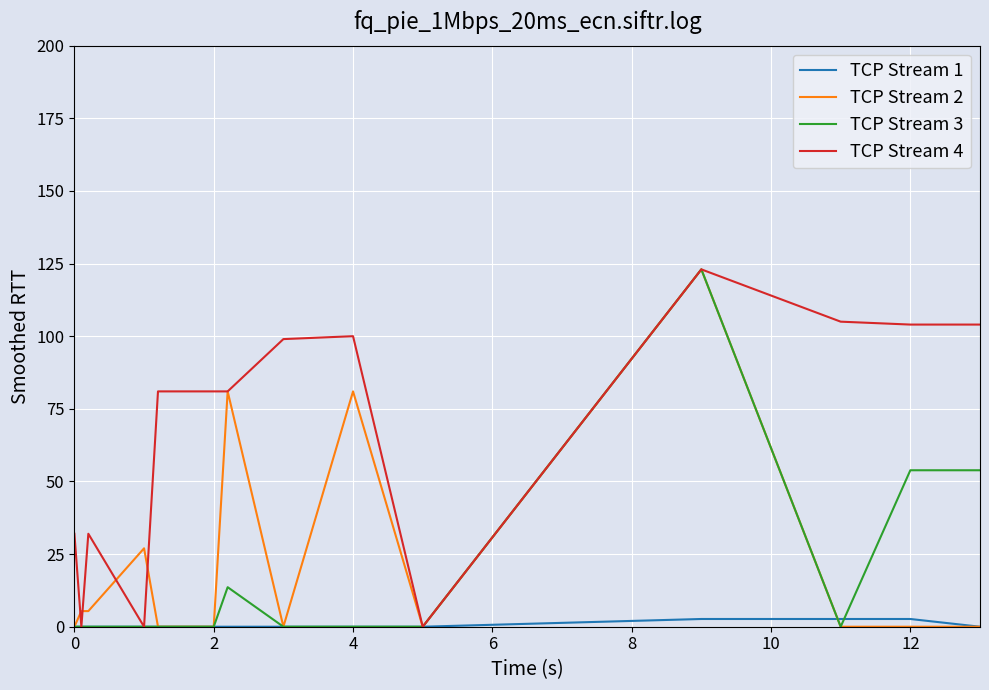

Which series has the largest total across all categories?

TCP Stream 4